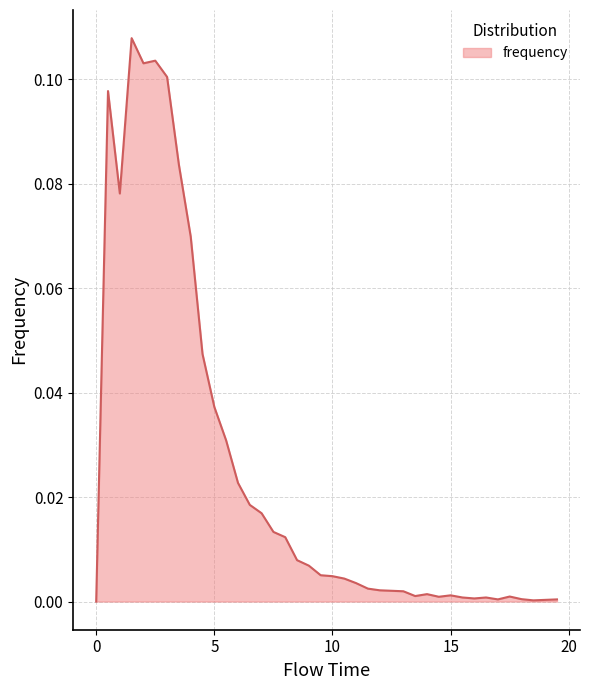

How many lines are shown in the chart?

1